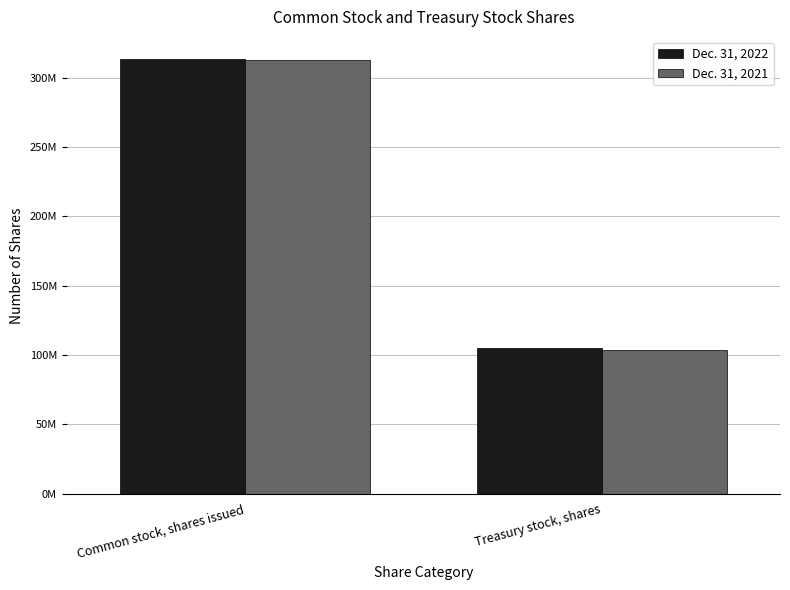

Which series has the largest total across all categories?

Dec. 31, 2022